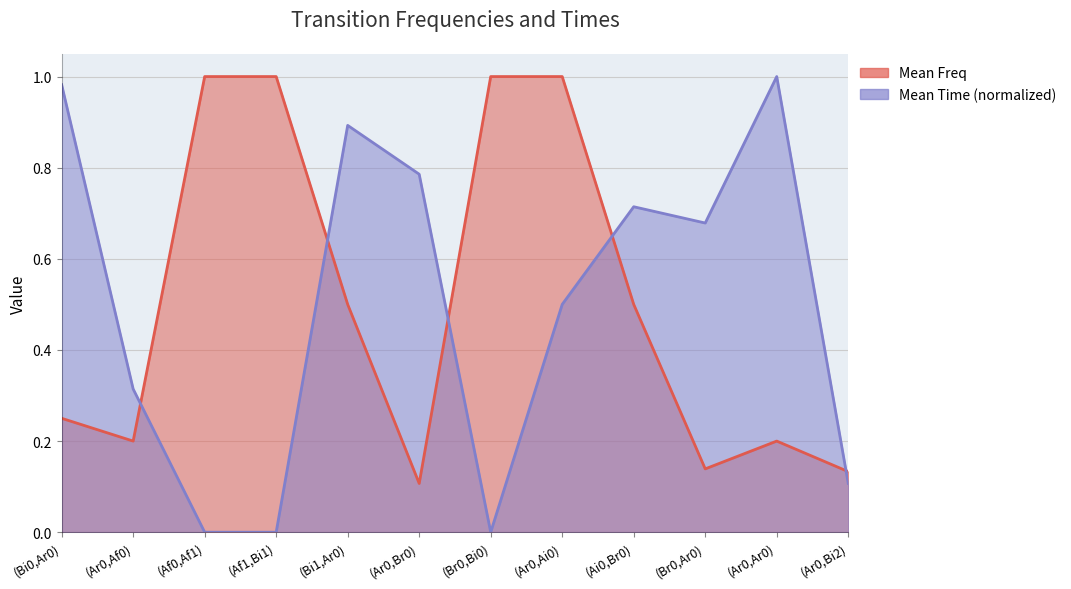

True or false: Mean Freq and Mean Time cross at least once.

True